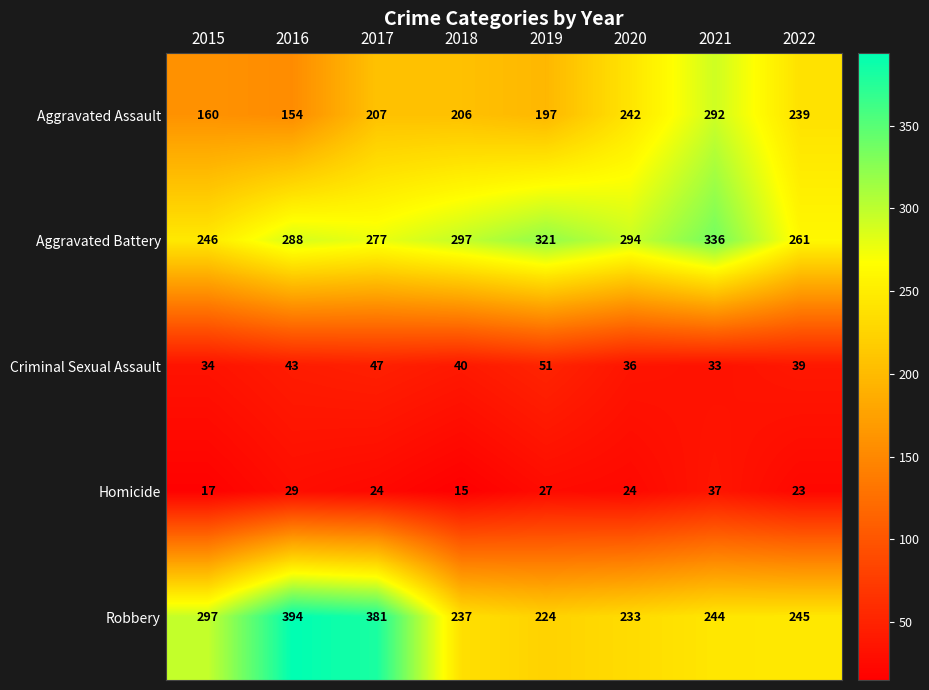

At how many categories does at least one series exceed 259?

8